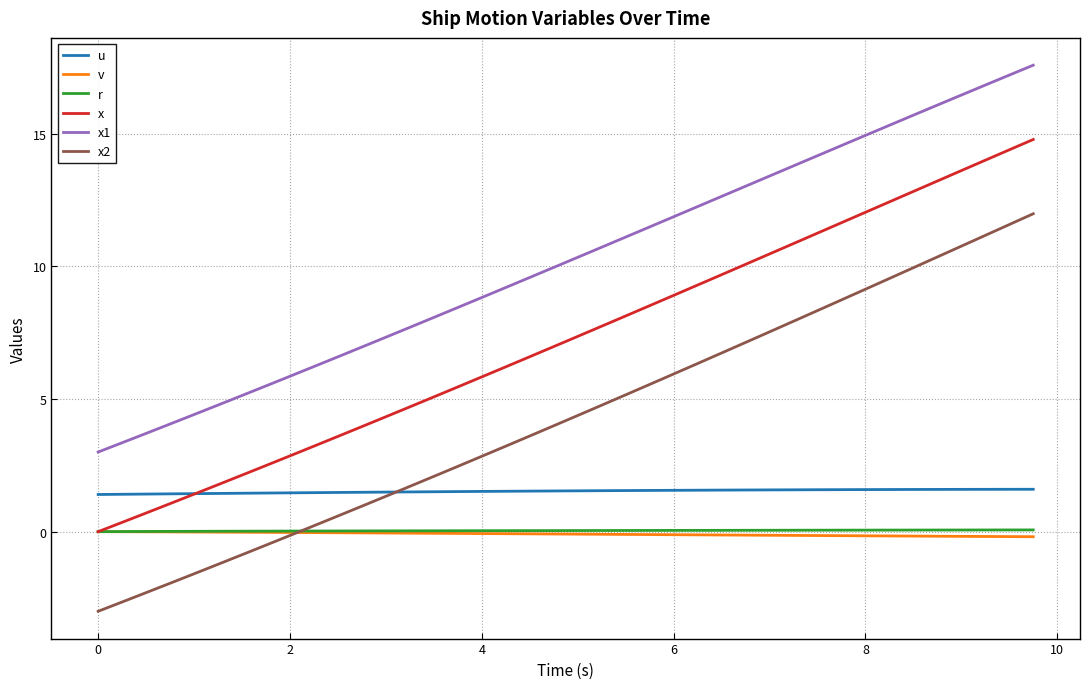

Which series has the largest range (max minus min)?

x2